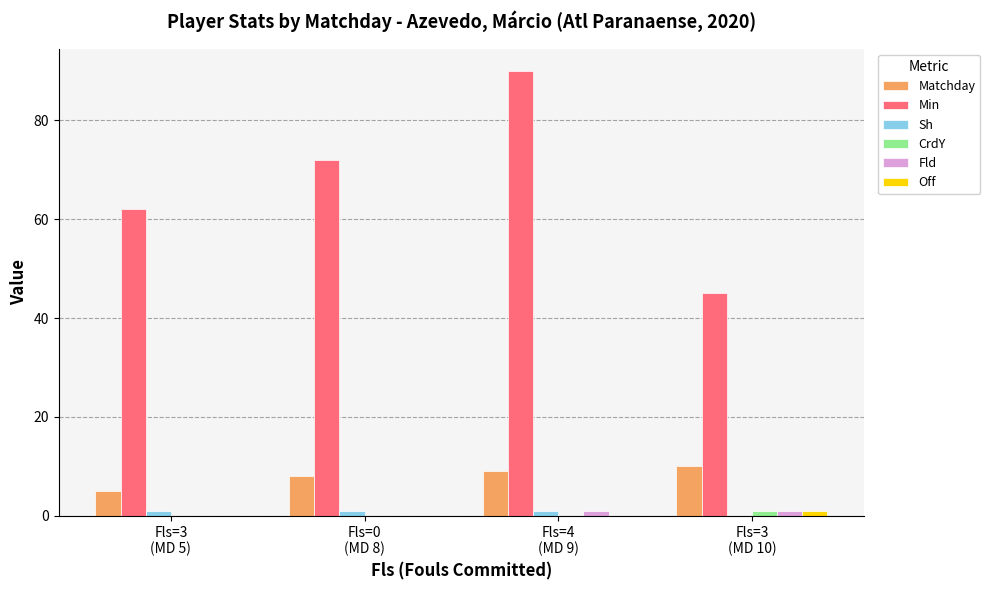

What is the highest value of the Matchday series?

10